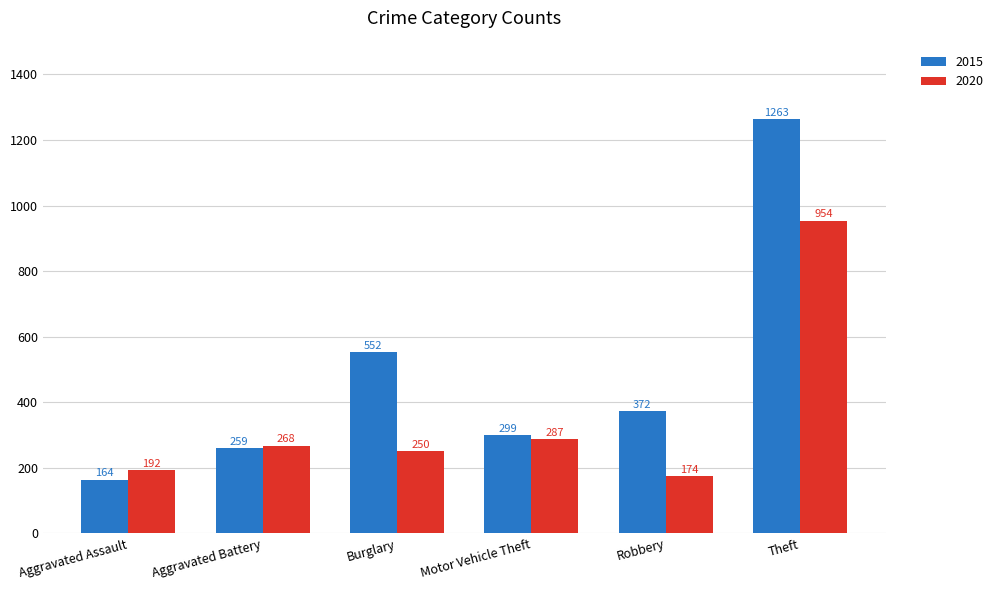

At which category does the chart reach its minimum across all series?

Aggravated Assault